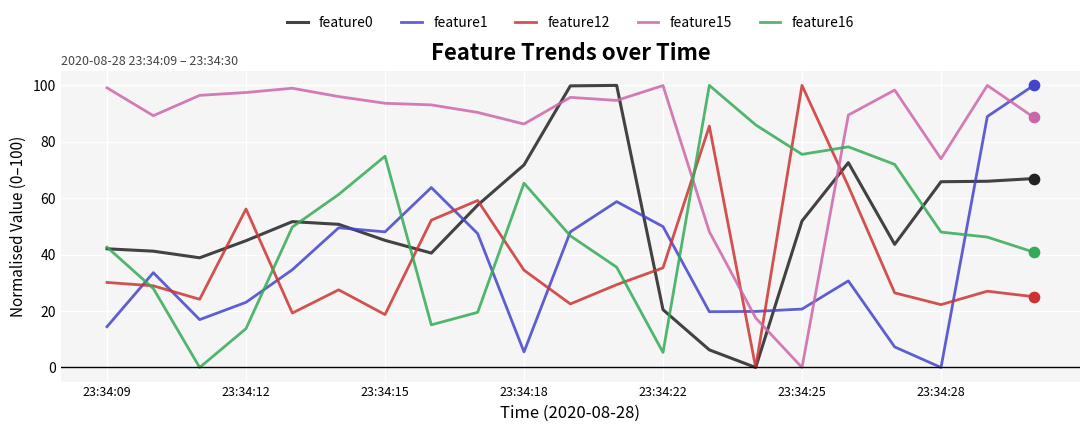

What are all the series names shown in the legend?

feature0, feature1, feature12, feature15, feature16